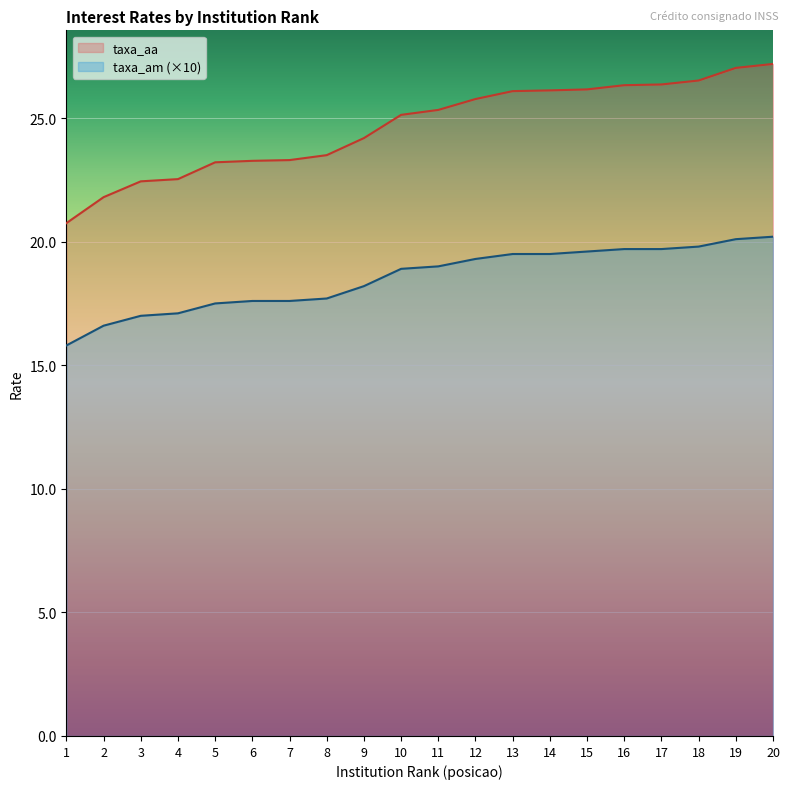

At 17, list the series in order from smallest to largest.

taxa_am (×10), taxa_aa